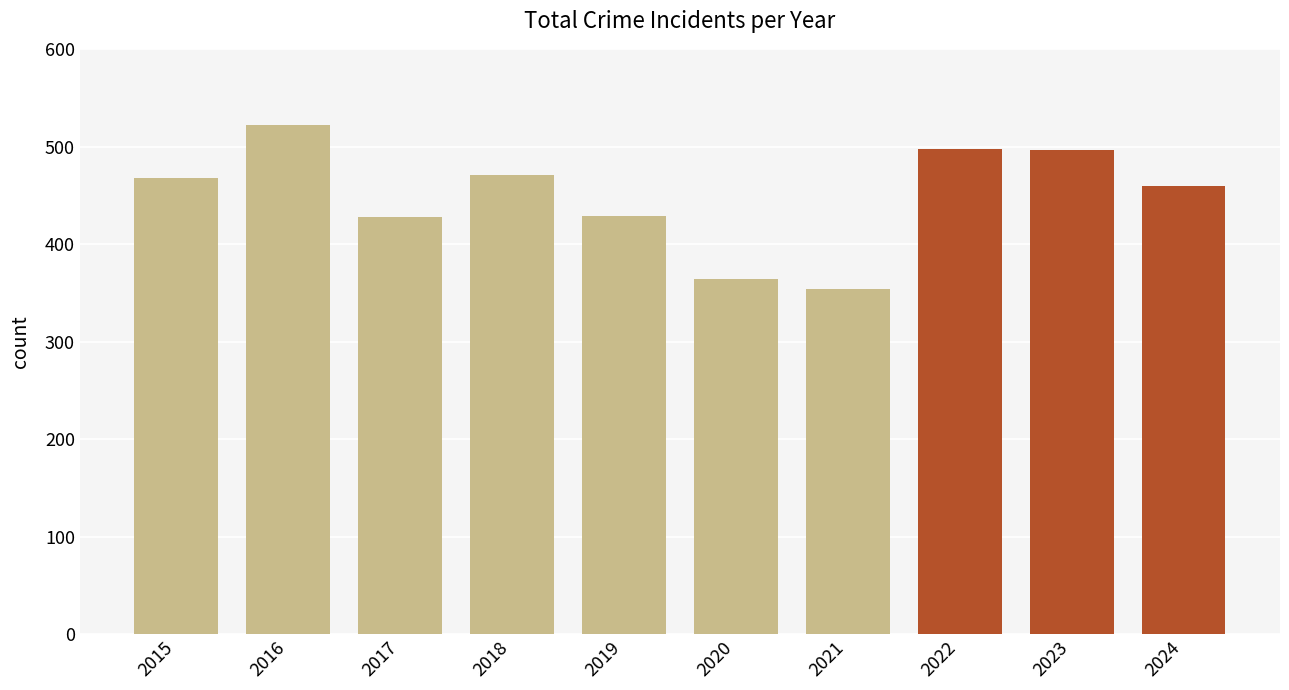

Count the number of data series in this chart.

1